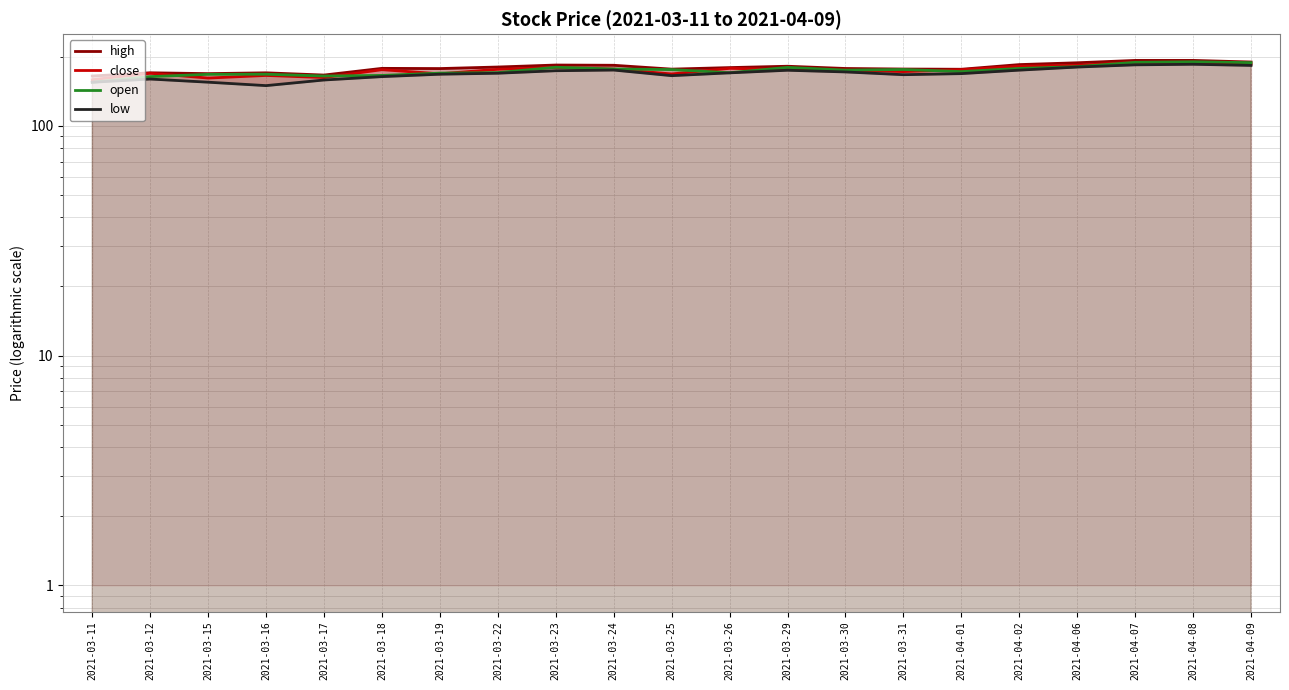

What are all the series names shown in the legend?

high, close, open, low